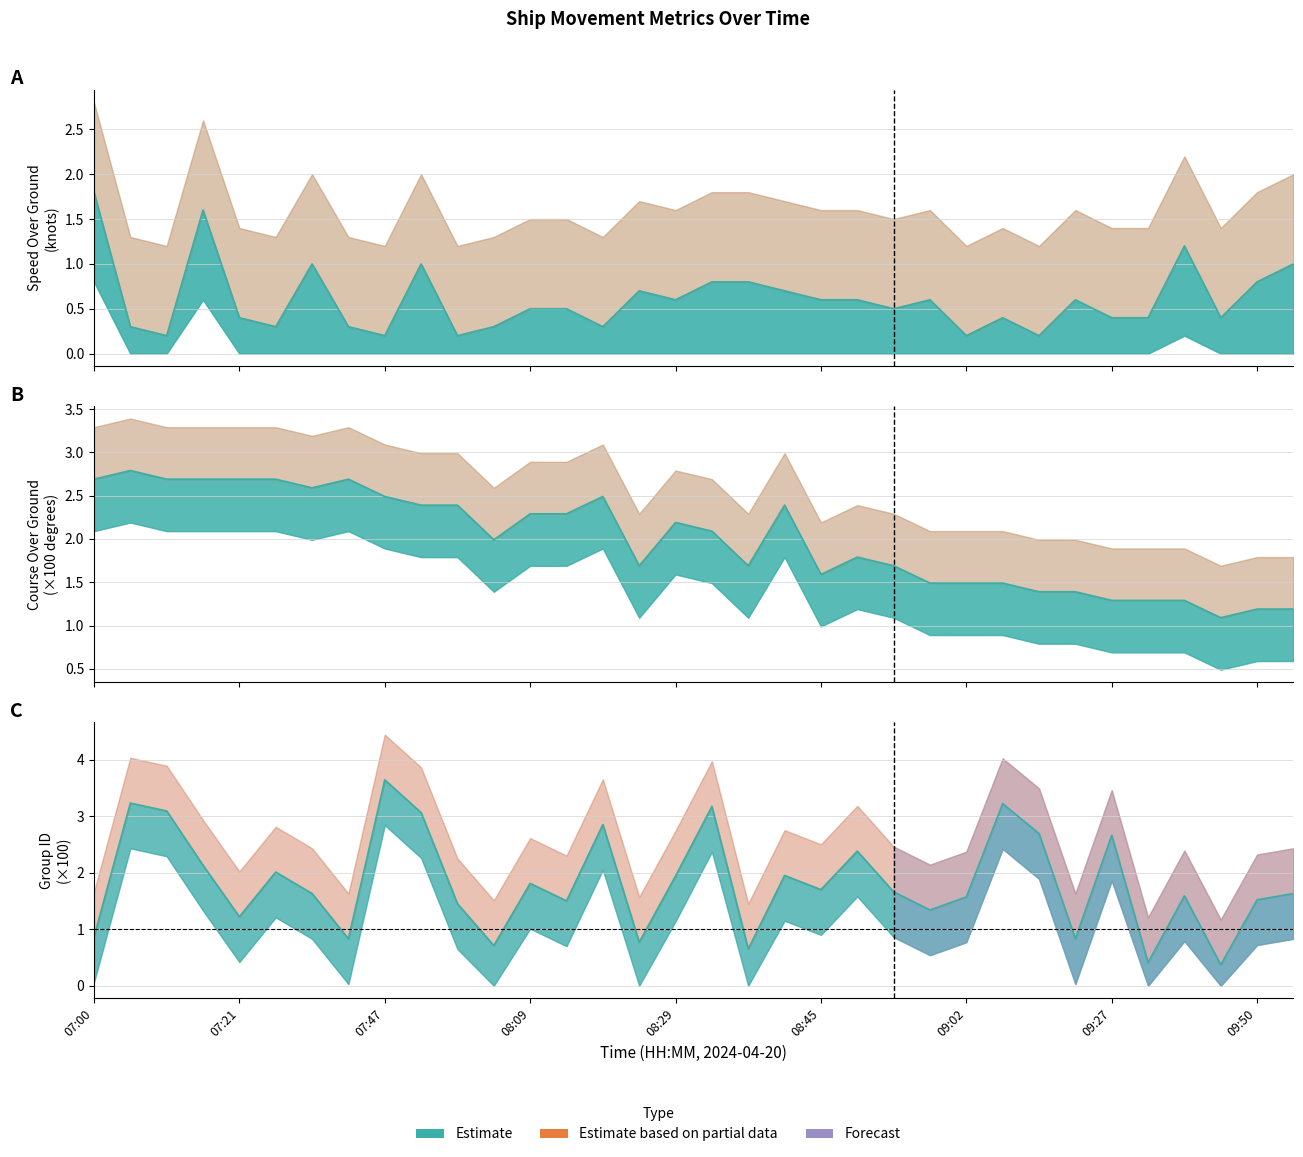

What is the label of the 16th point from the right?

08:35